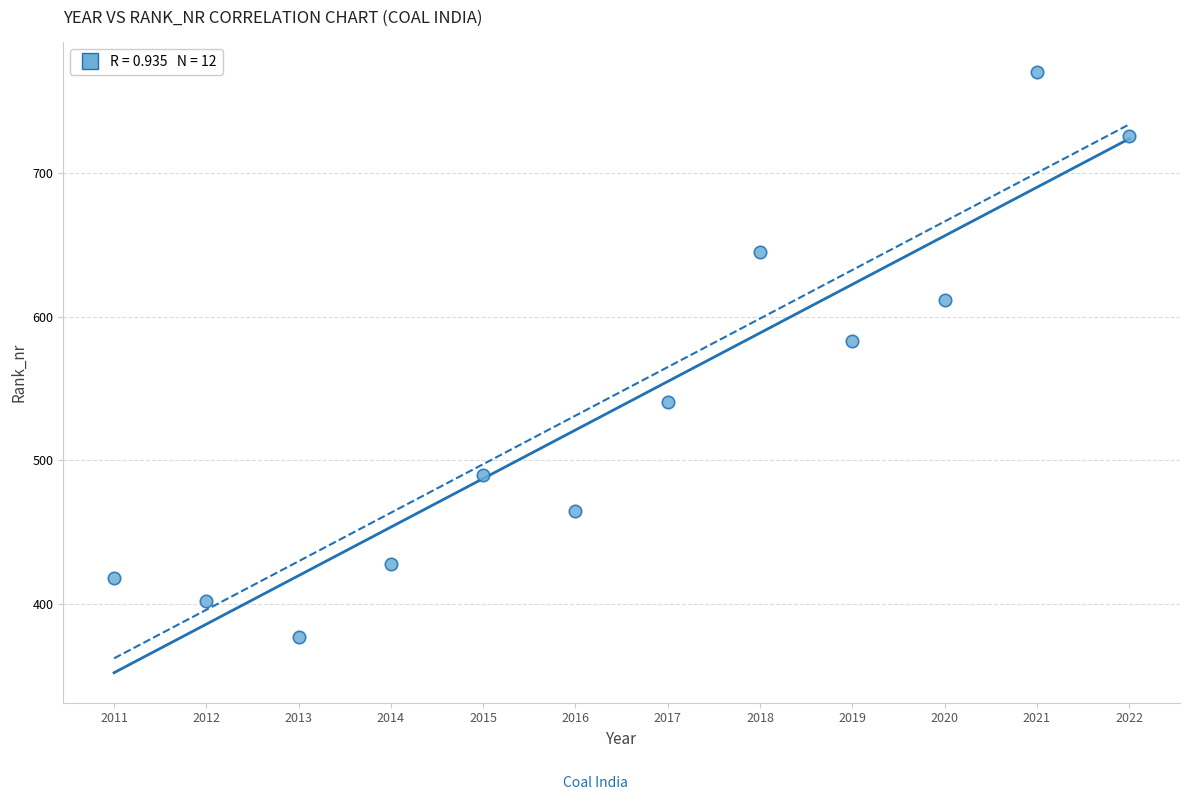

What Y value in the scatter plot is closest to 573?

583